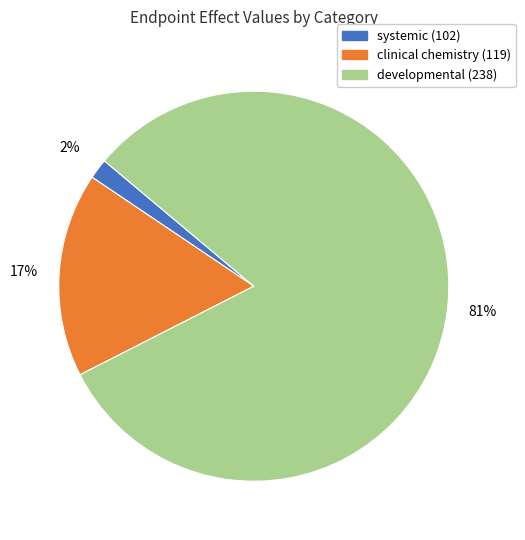

How many slices are in this pie chart?

3